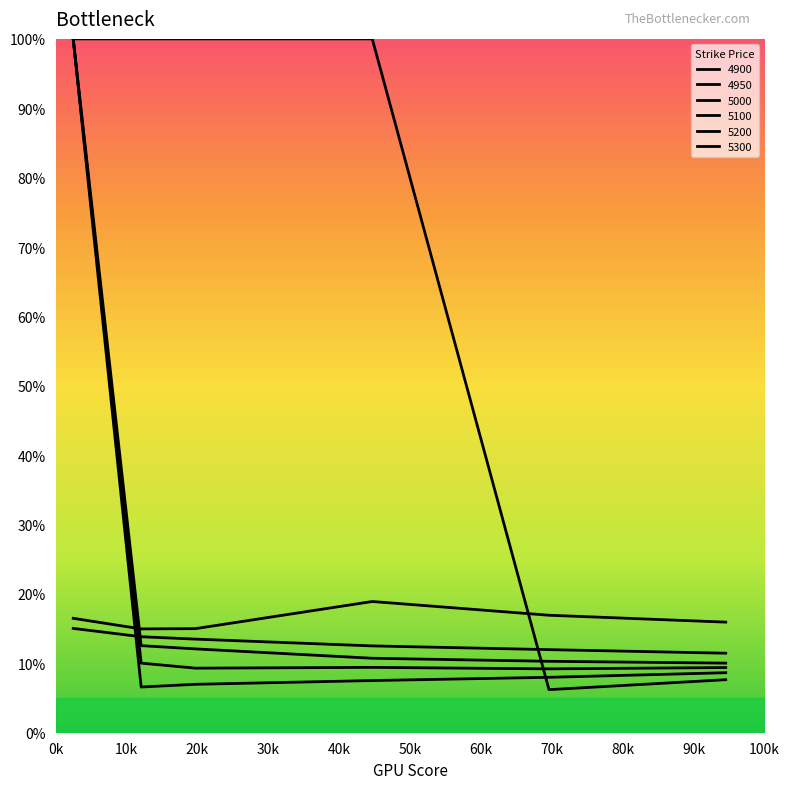

Which series has the largest range (max minus min)?

4900